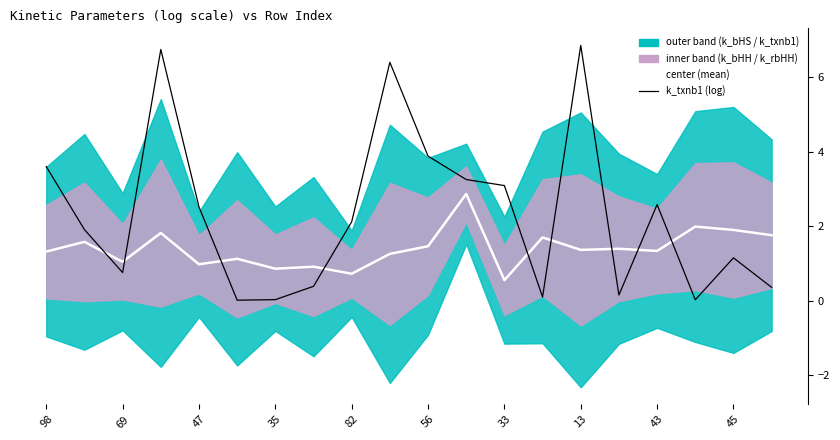

What is the difference between the highest and lowest values at 13?

5.5